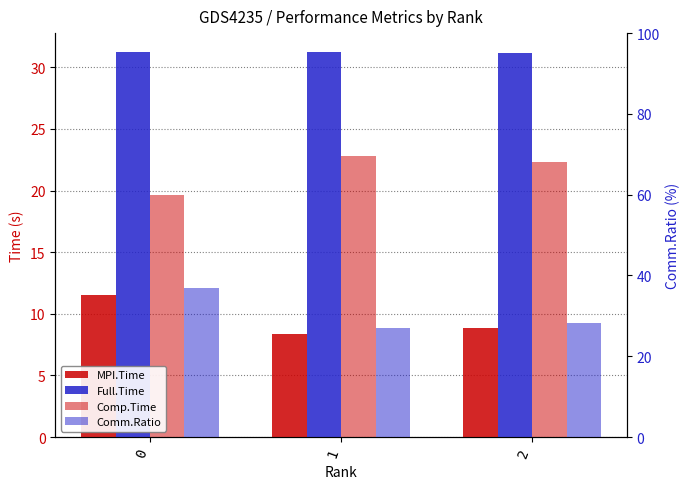

Reading left to right, what are all the values shown in this chart?

MPI.Time: 0=11.5	1=8.4	2=8.8
Full.Time: 0=31.2	1=31.2	2=31.2
Comp.Time: 0=19.7	1=22.8	2=22.3
Comm.Ratio: 0=37.0	1=26.9	2=28.3